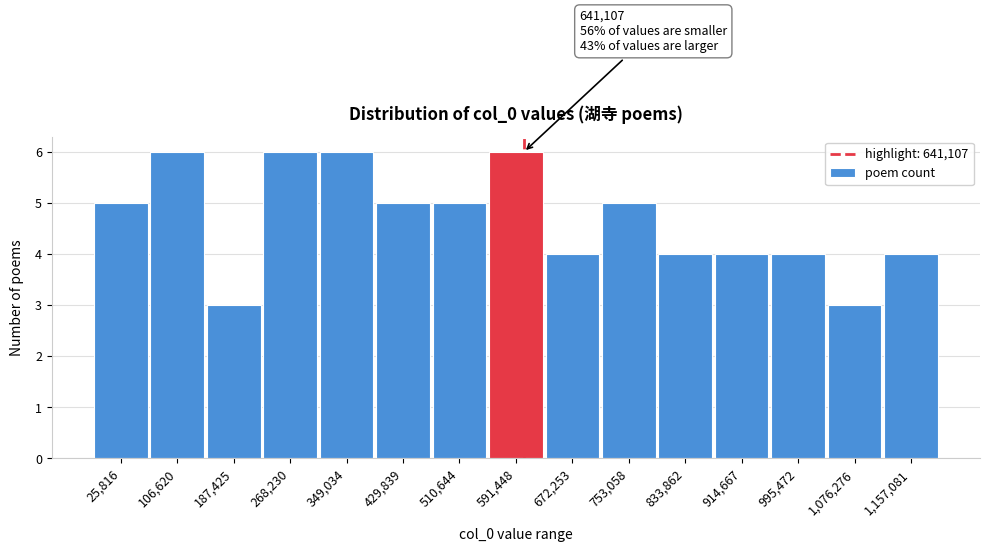

Reading left to right, extract all data points from this chart.

25,816=5	106,620=6	187,425=3	268,230=6	349,034=6	429,839=5	510,644=5	591,448=6	672,253=4	753,058=5	833,862=4	914,667=4	995,472=4	1,076,276=3	1,157,081=4